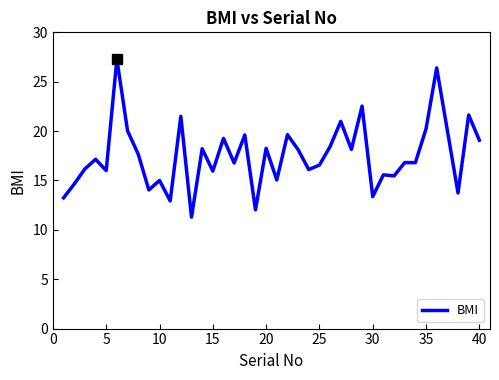

What is the difference between the maximum and minimum values?

16.0